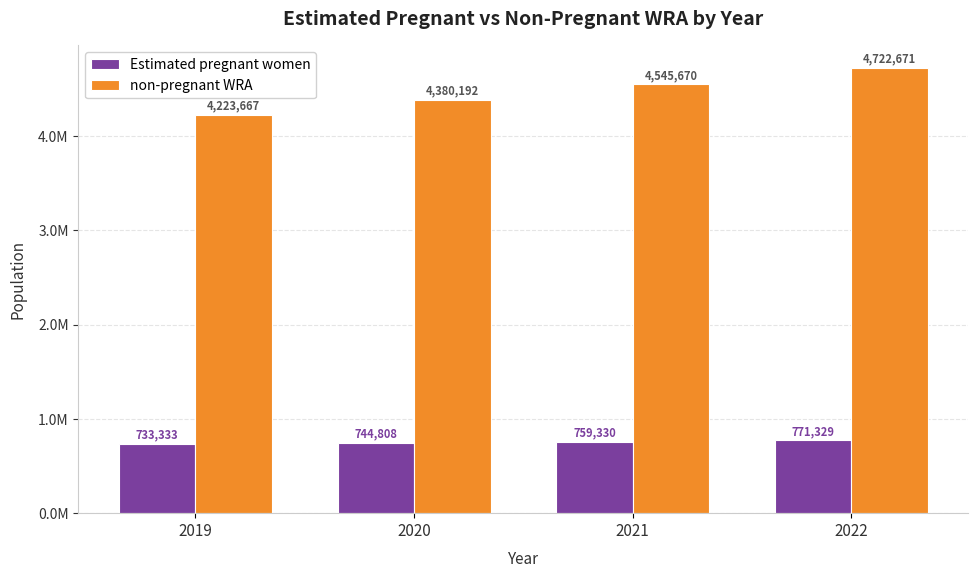

What are all the series names shown in the legend?

Estimated pregnant women, non-pregnant WRA